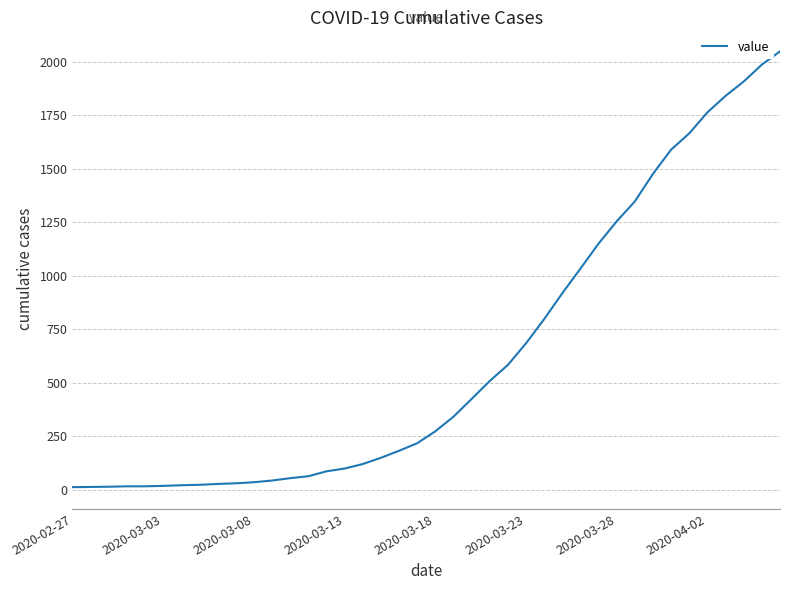

How many categories are shown in the chart?

40